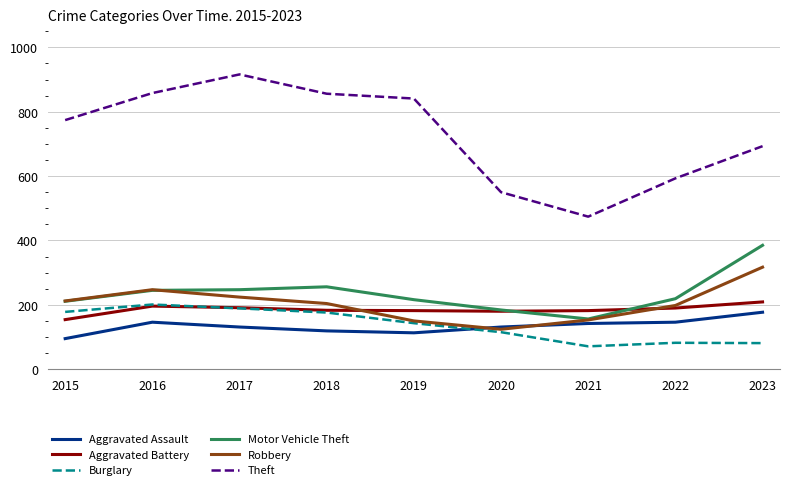

How many lines are shown in the chart?

6